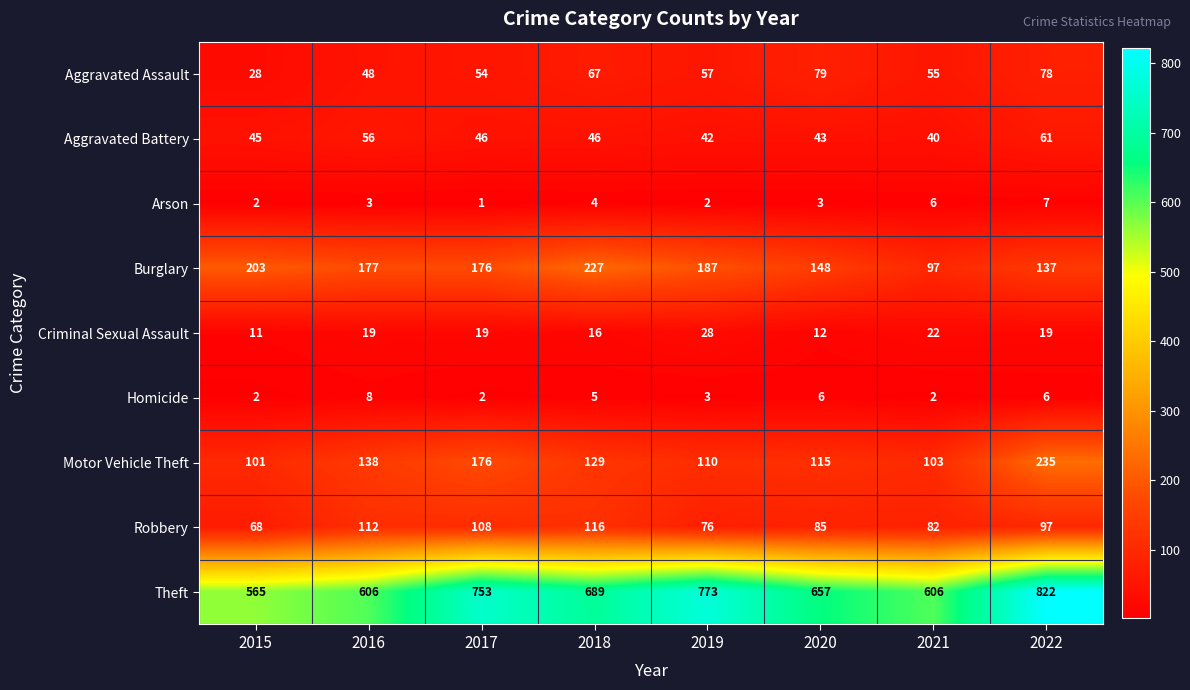

List the series in order of their peak value, highest first.

Theft, Motor Vehicle Theft, Burglary, Robbery, Aggravated Assault, Aggravated Battery, Criminal Sexual Assault, Homicide, Arson